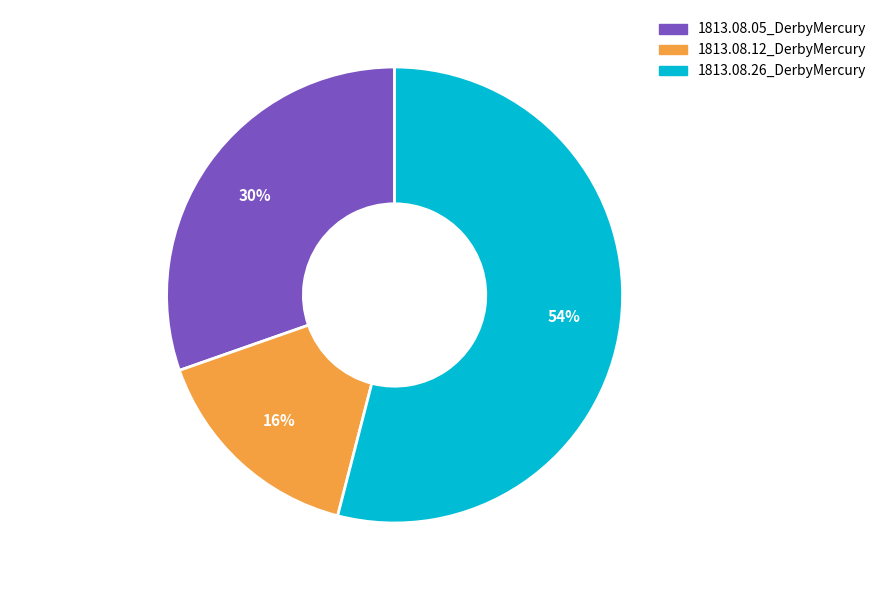

True or false: 1813.08.26_DerbyMercury accounts for 60% of the total.

False